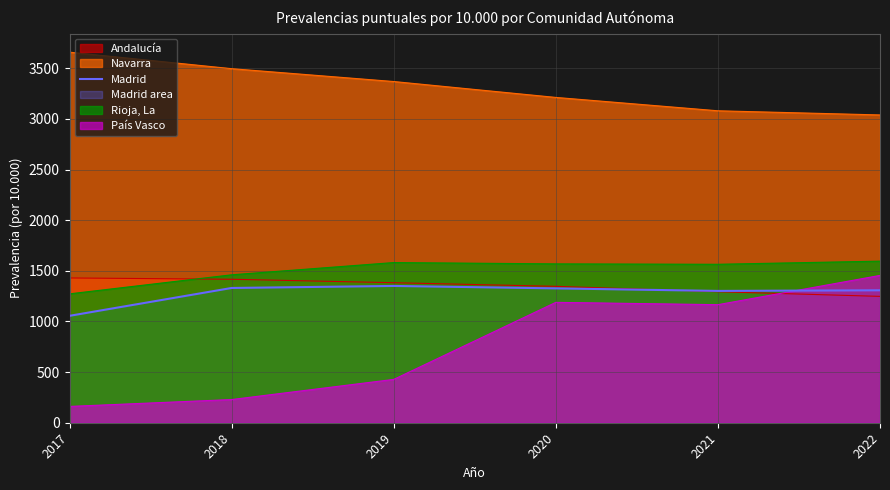

What is the greatest value displayed?

3660